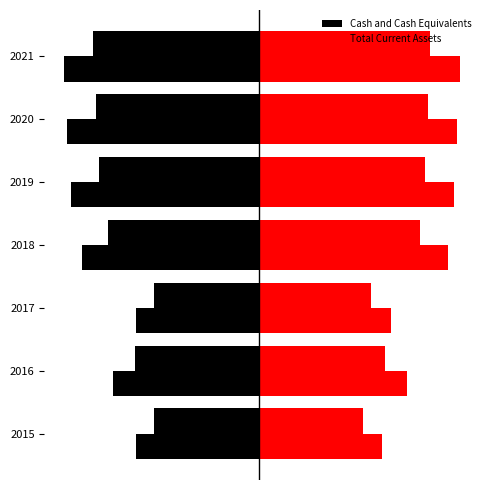

What are all the series names shown in the legend?

Cash and Cash Equivalents, Total Current Assets